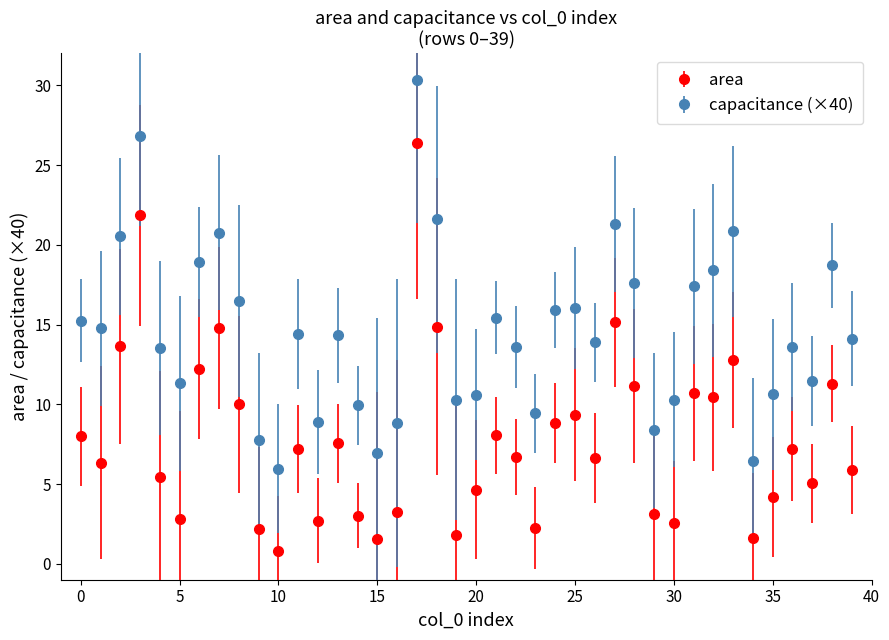

Which series has the largest range (max minus min)?

area